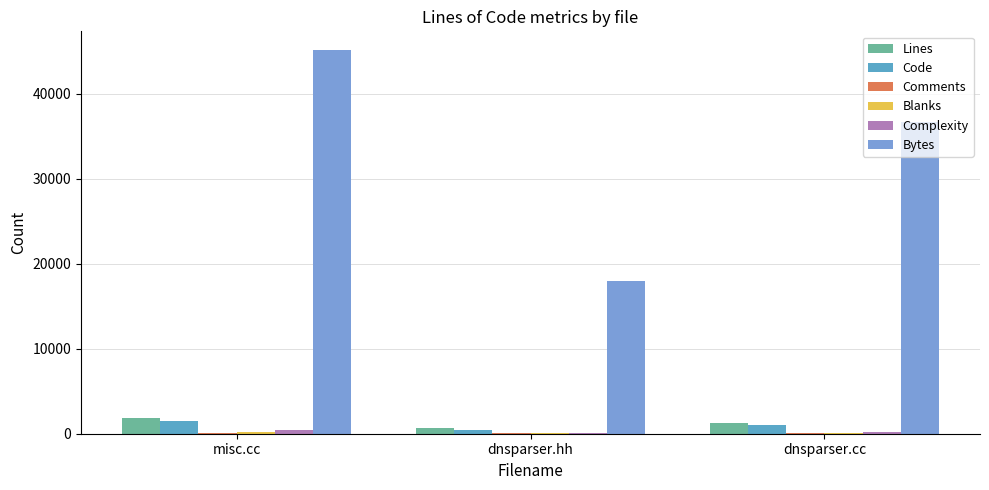

How many groups of bars are there?

3